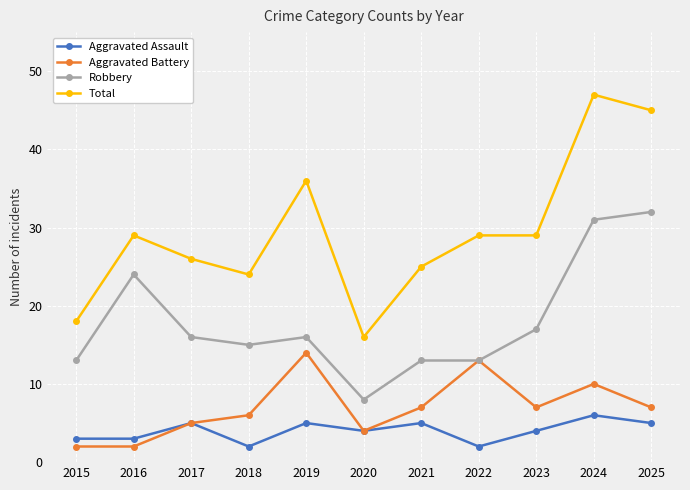

What is the difference between the second highest and minimum values in the Aggravated Assault series?

3